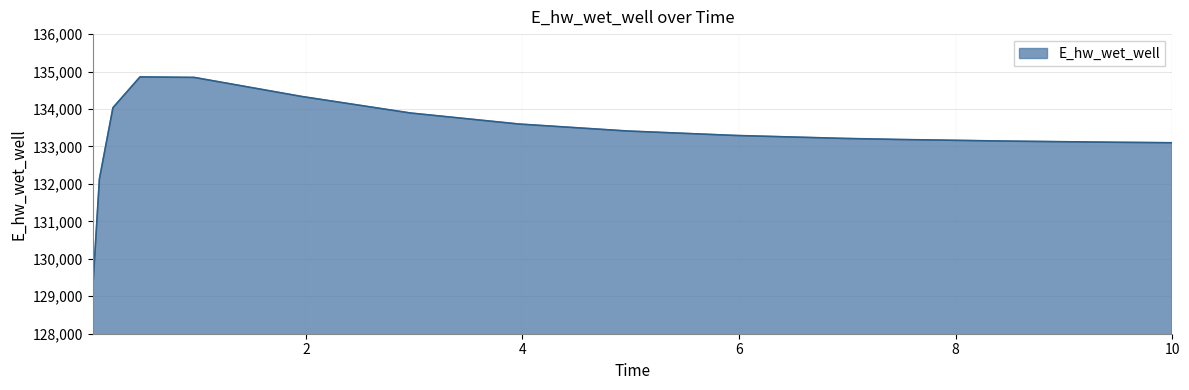

What is the difference between the maximum and minimum values?

5701.6